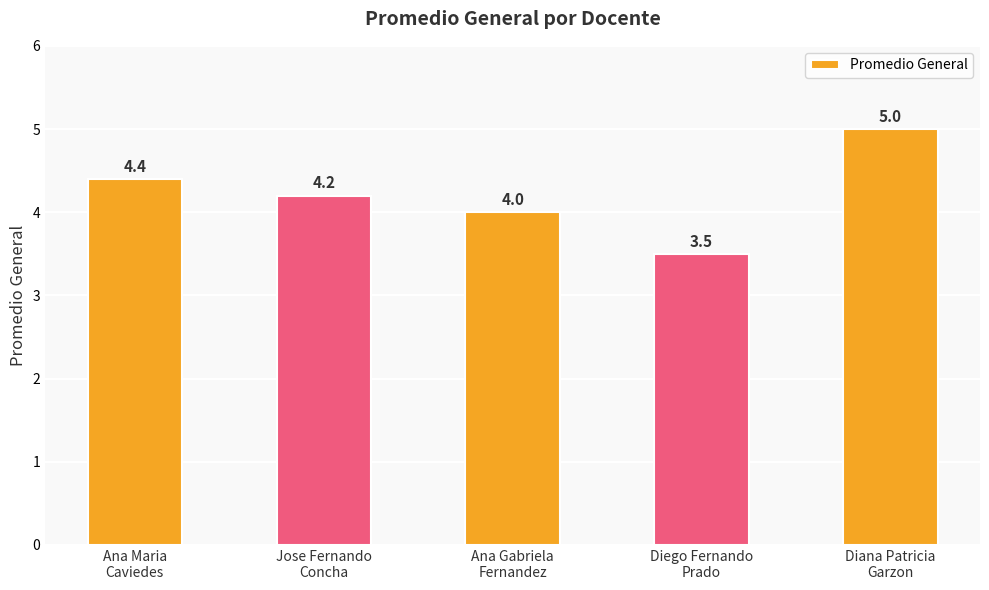

What is the difference between the maximum and minimum values?

1.5